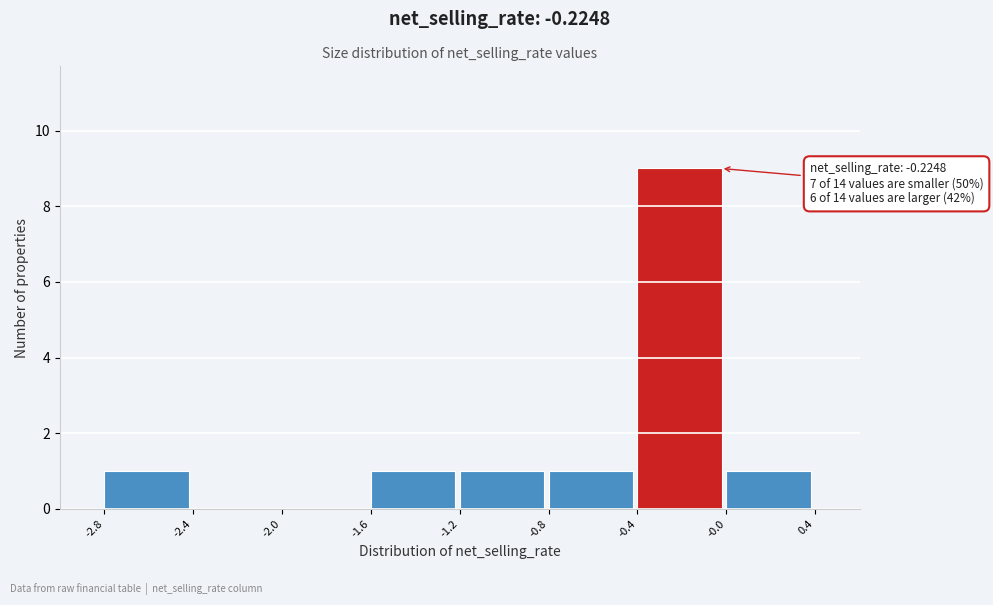

Which range on the x-axis has the tallest bar?

-0.4 to -0.0